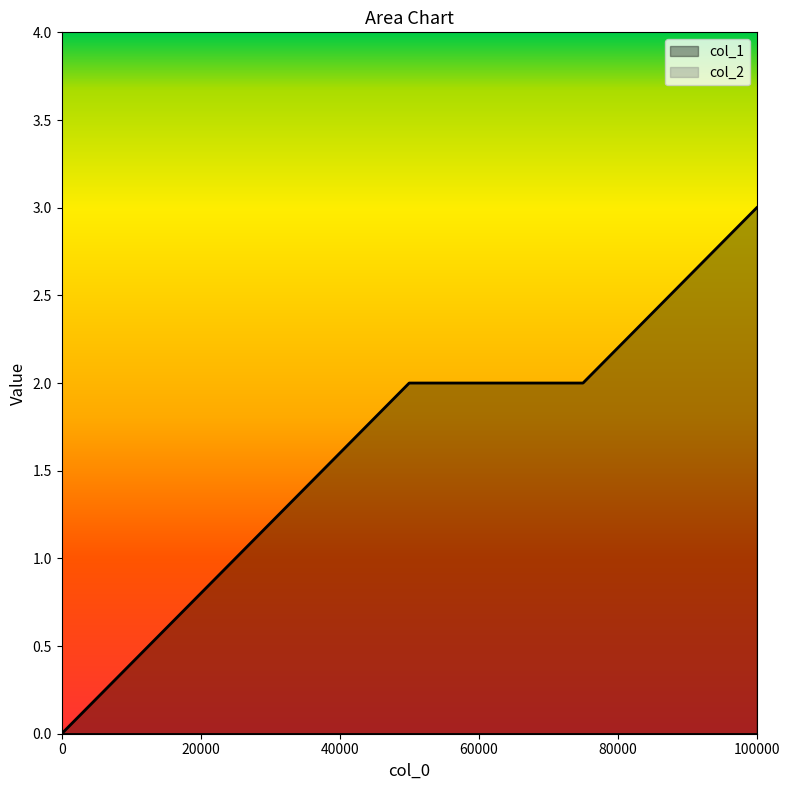

How many lines are shown in the chart?

2